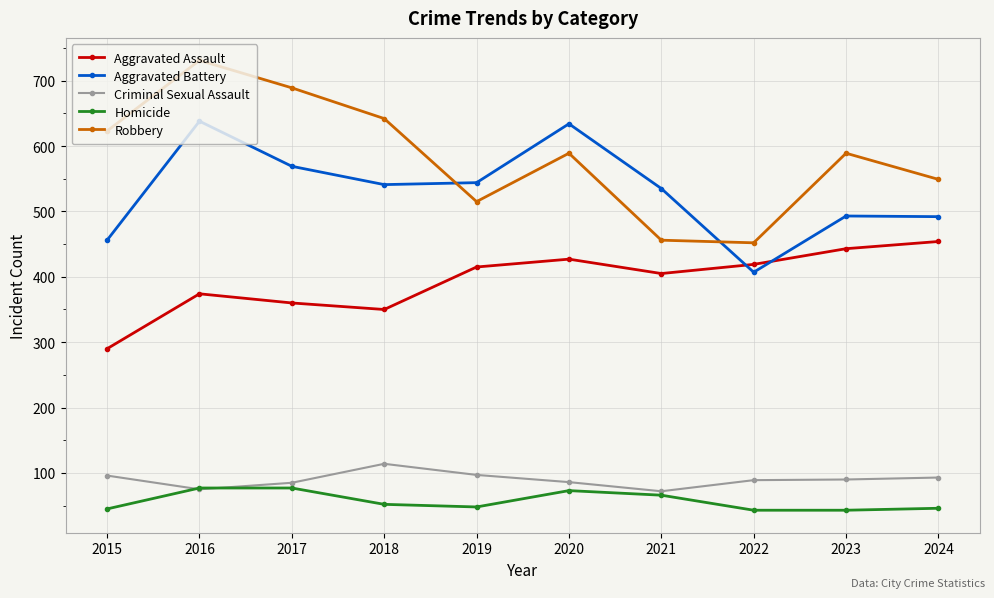

Which series has the largest total across all categories?

Robbery